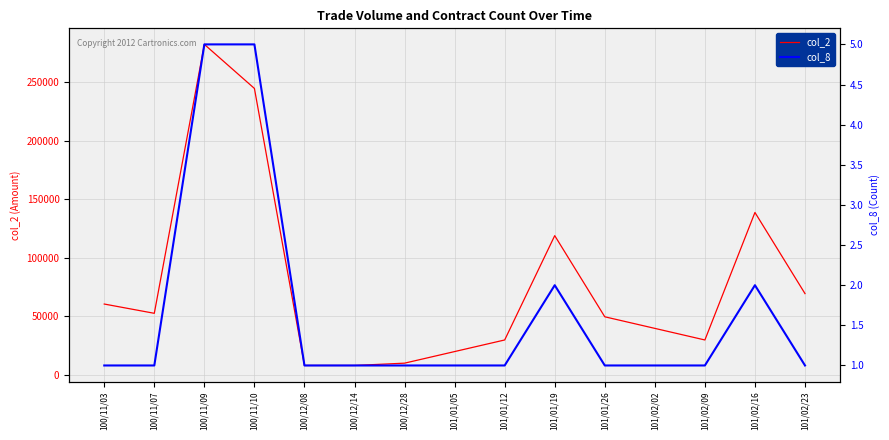

What is the average value of the col_2 series?

77352